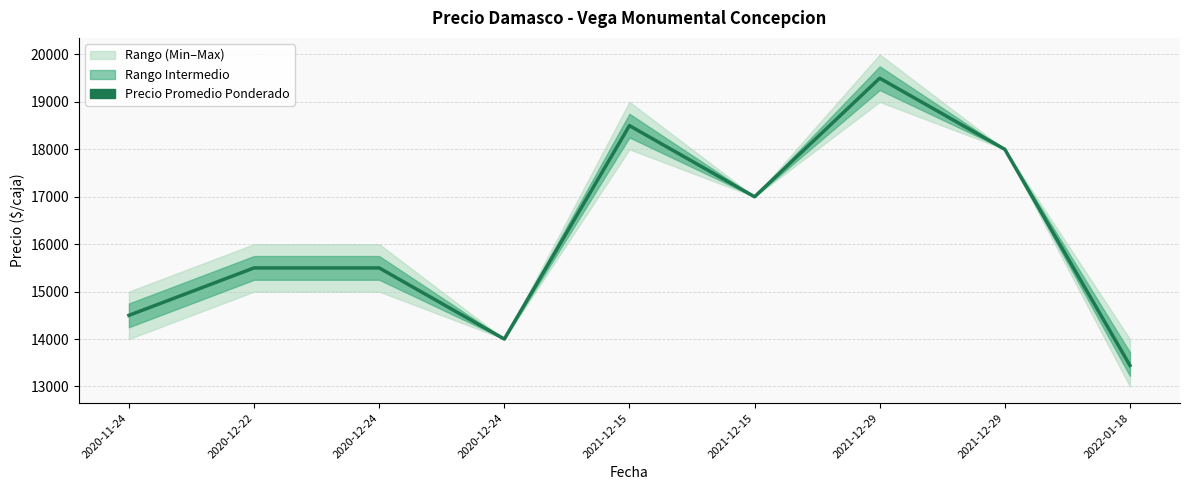

The chart shows a value of 14500 at 2020-11-24. True or false?

True